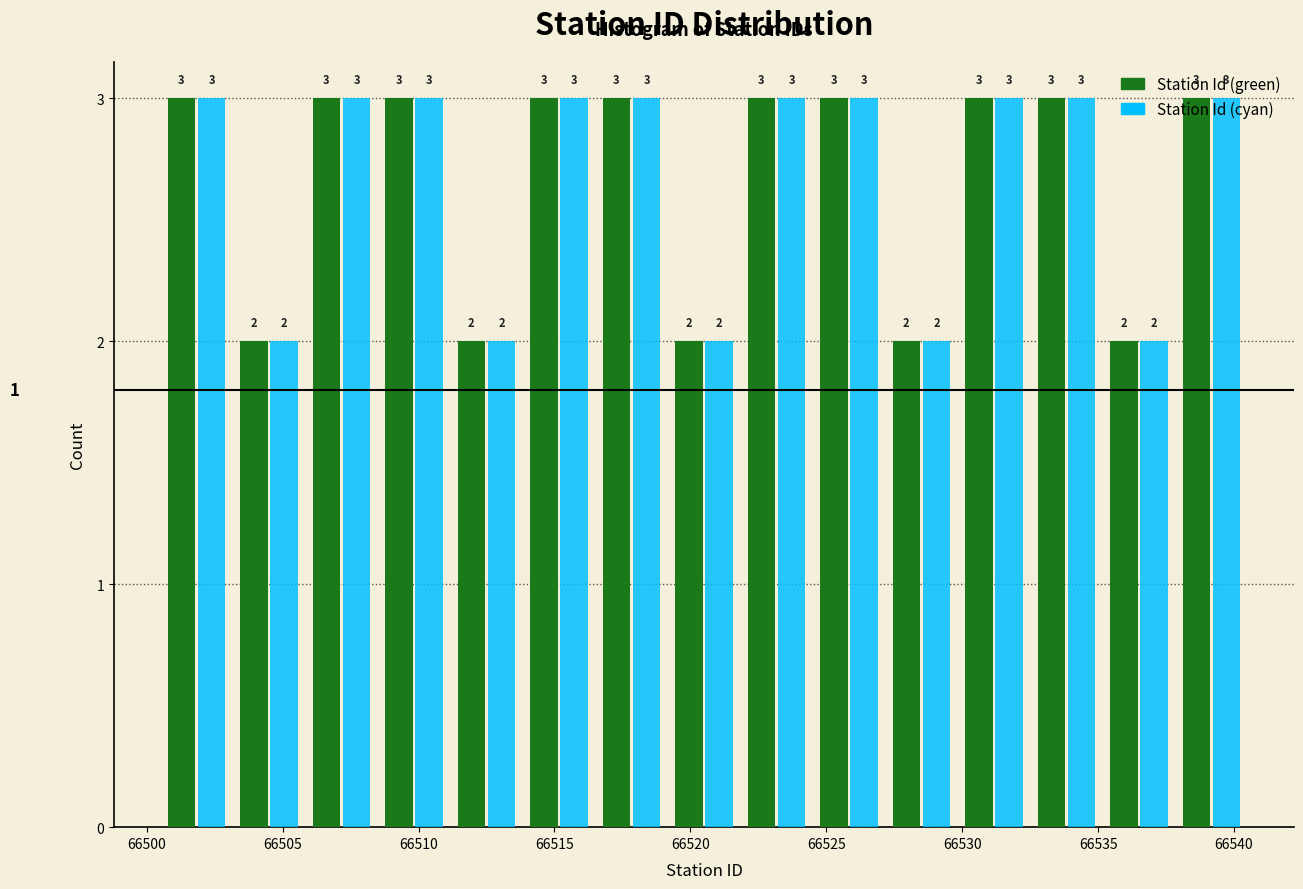

Reading left to right, list every range on the x-axis with the height of the bar of each series over it. The bar edges are not printed on the chart, so give them approximately, as read against the axis.

66500.5 to 66503.0: Station Id (green)=3	Station Id (cyan)=3
66503.0 to 66506.0: Station Id (green)=2	Station Id (cyan)=2
66506.0 to 66508.5: Station Id (green)=3	Station Id (cyan)=3
66508.5 to 66511.0: Station Id (green)=3	Station Id (cyan)=3
66511.0 to 66514.0: Station Id (green)=2	Station Id (cyan)=2
66514.0 to 66516.5: Station Id (green)=3	Station Id (cyan)=3
66516.5 to 66519.0: Station Id (green)=3	Station Id (cyan)=3
66519.0 to 66522.0: Station Id (green)=2	Station Id (cyan)=2
66522.0 to 66524.5: Station Id (green)=3	Station Id (cyan)=3
66524.5 to 66527.0: Station Id (green)=3	Station Id (cyan)=3
66527.0 to 66530.0: Station Id (green)=2	Station Id (cyan)=2
66530.0 to 66532.5: Station Id (green)=3	Station Id (cyan)=3
66532.5 to 66535.0: Station Id (green)=3	Station Id (cyan)=3
66535.0 to 66538.0: Station Id (green)=2	Station Id (cyan)=2
66538.0 to 66540.5: Station Id (green)=3	Station Id (cyan)=3